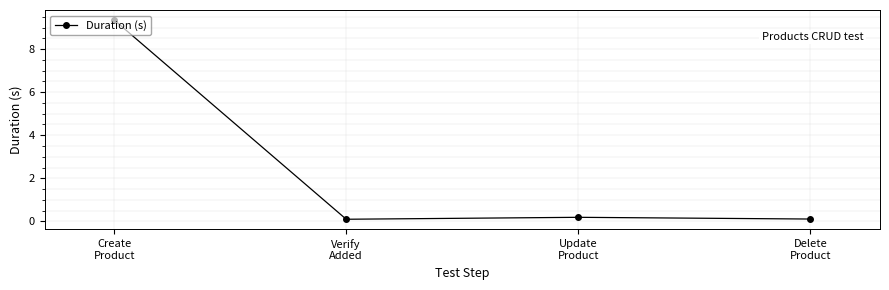

True or false: the data has more than 1 interior local peaks.

False